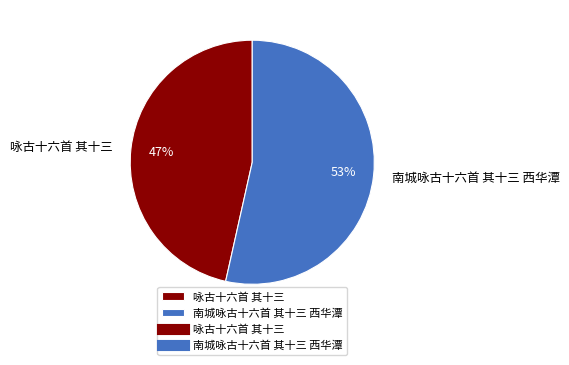

Which slice is the smallest?

咏古十六首 其十三